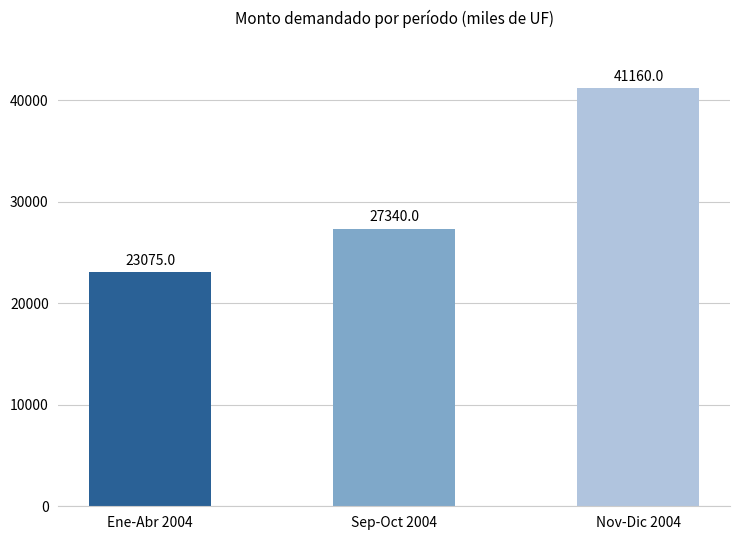

How many values are between 23075 and 41160?

3